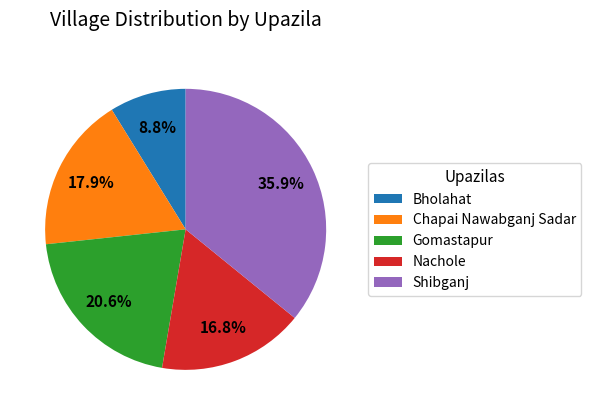

What is the largest slice in the pie chart?

Shibganj